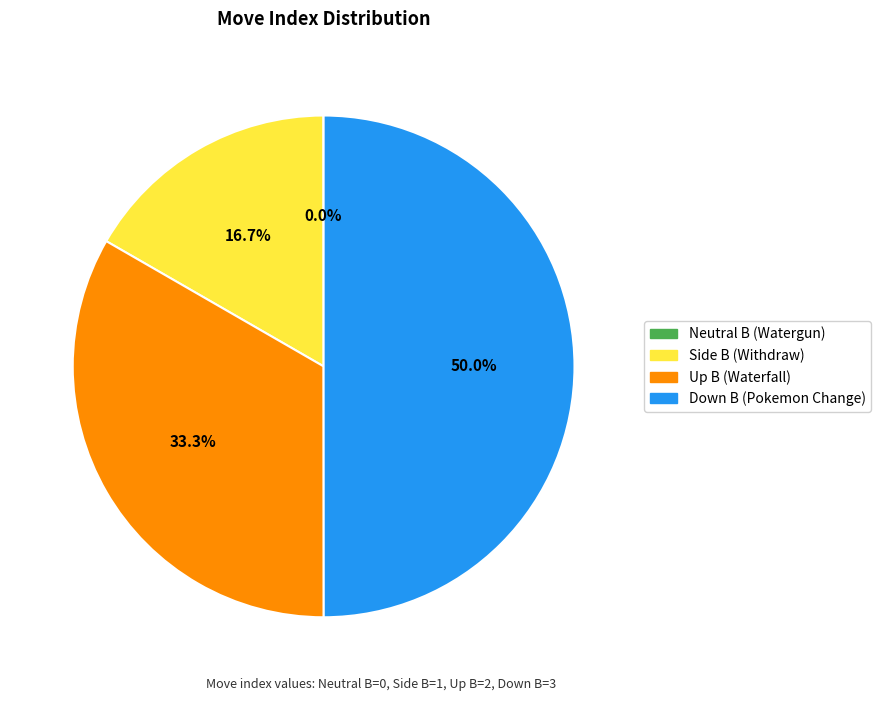

Which has a higher value, Side B (Withdraw) or Down B (Pokemon Change)?

Down B (Pokemon Change)